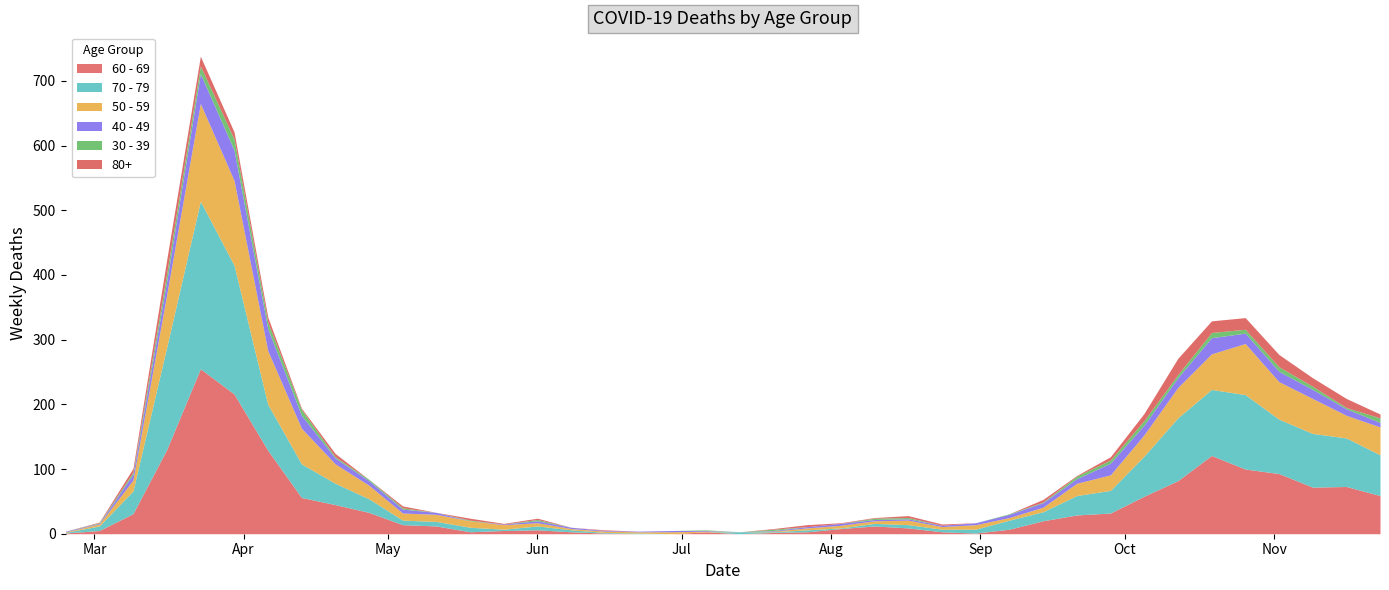

What value does the 50 - 59 series have at 2020-06-15?

2